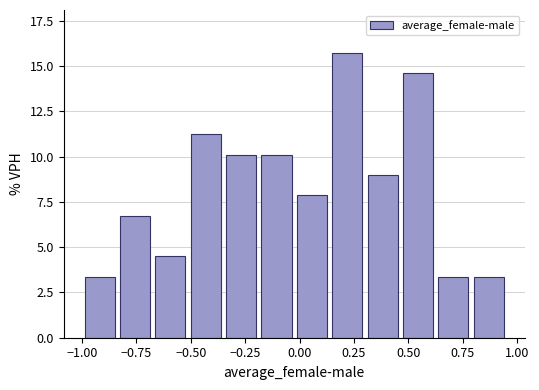

Read against the x-axis, roughly where is the centre of the tallest bar?

0.20